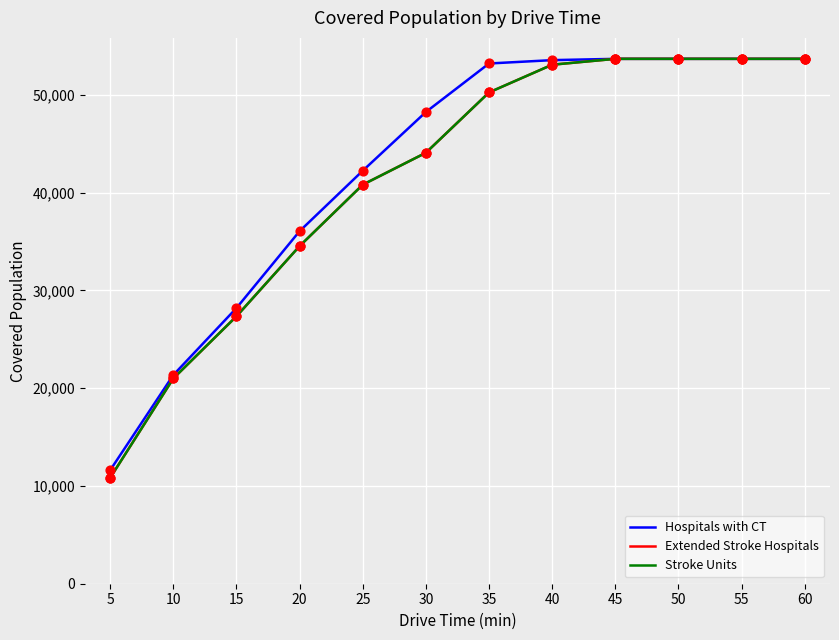

Which series has the largest total across all categories?

Hospitals with CT